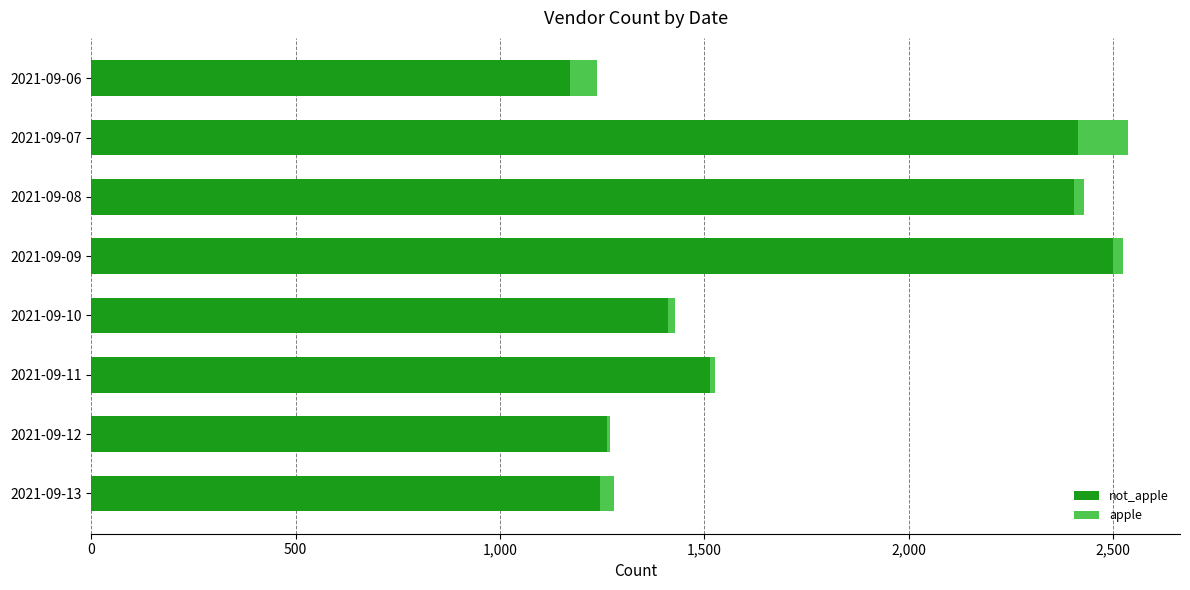

How many categories are shown in the chart?

8